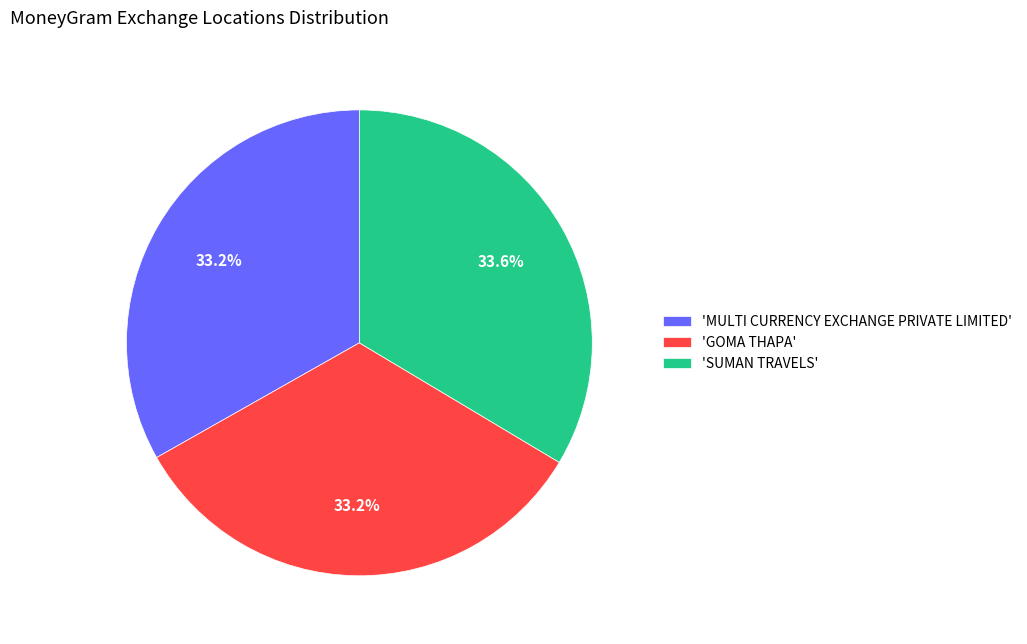

What percentage do 'MULTI CURRENCY EXCHANGE PRIVATE LIMITED' and 'GOMA THAPA' together represent?

66.4%